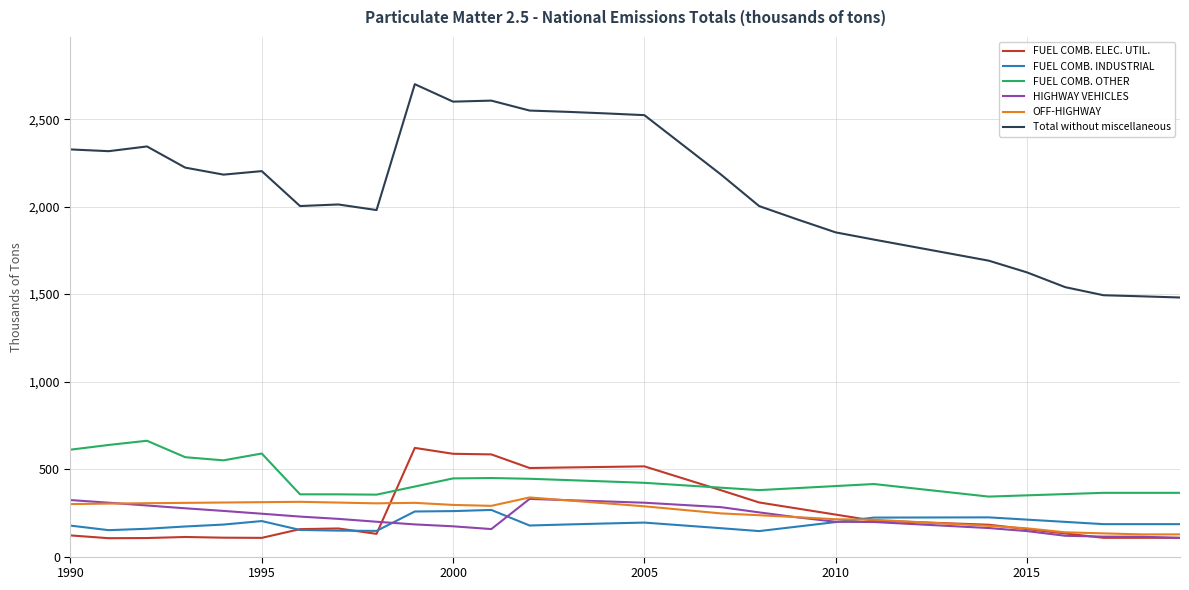

True or false: Total without miscellaneous and FUEL COMB. INDUSTRIAL intersect in this chart.

False